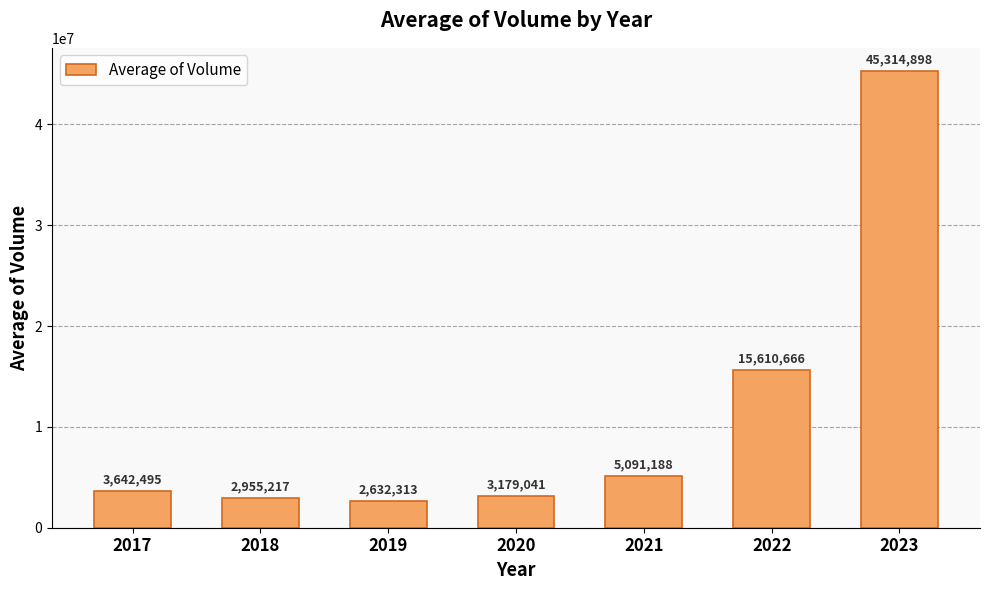

What is the value of the 7th bar from the left?

45314898.5